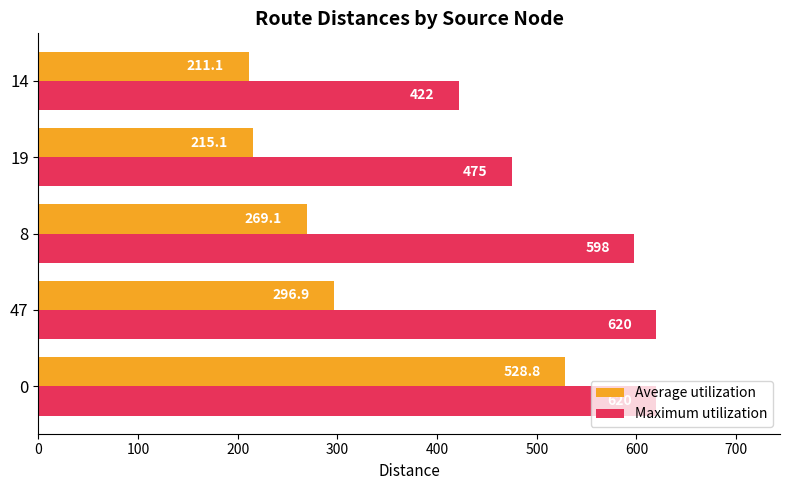

What is the sum of all Average utilization values?

1521.0